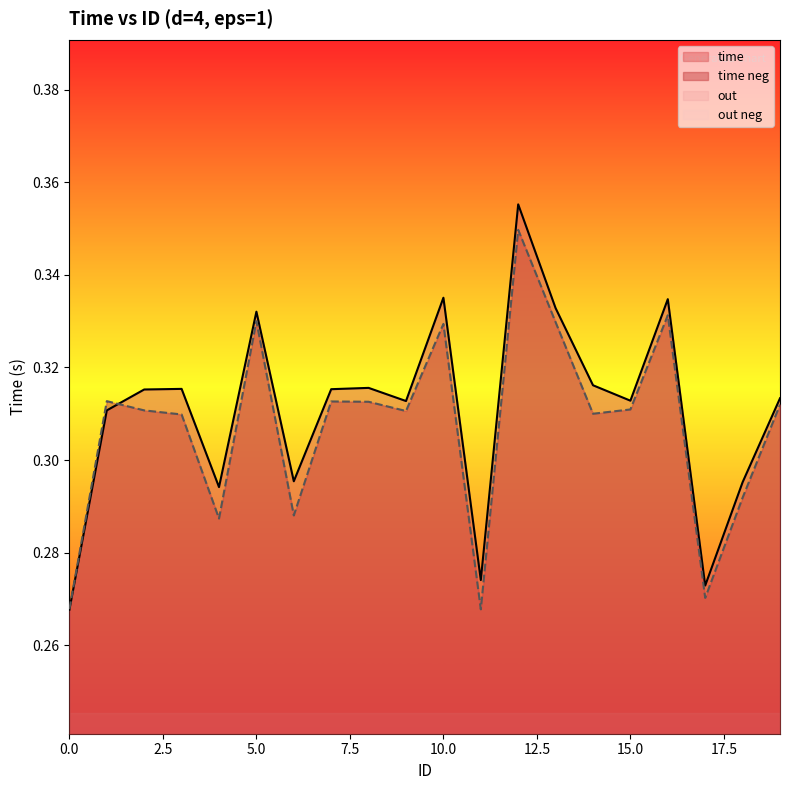

What is the greatest value displayed?

0.4